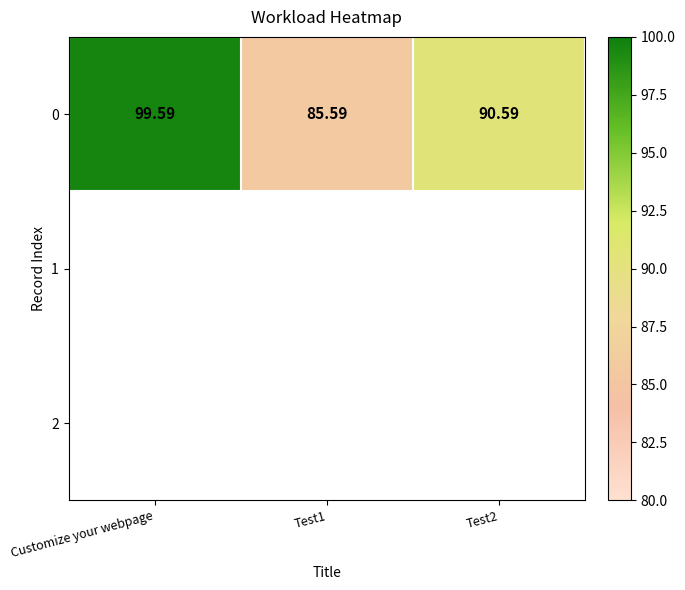

Approximately how many times larger is the value at Test1 compared to Customize your webpage?

0.9